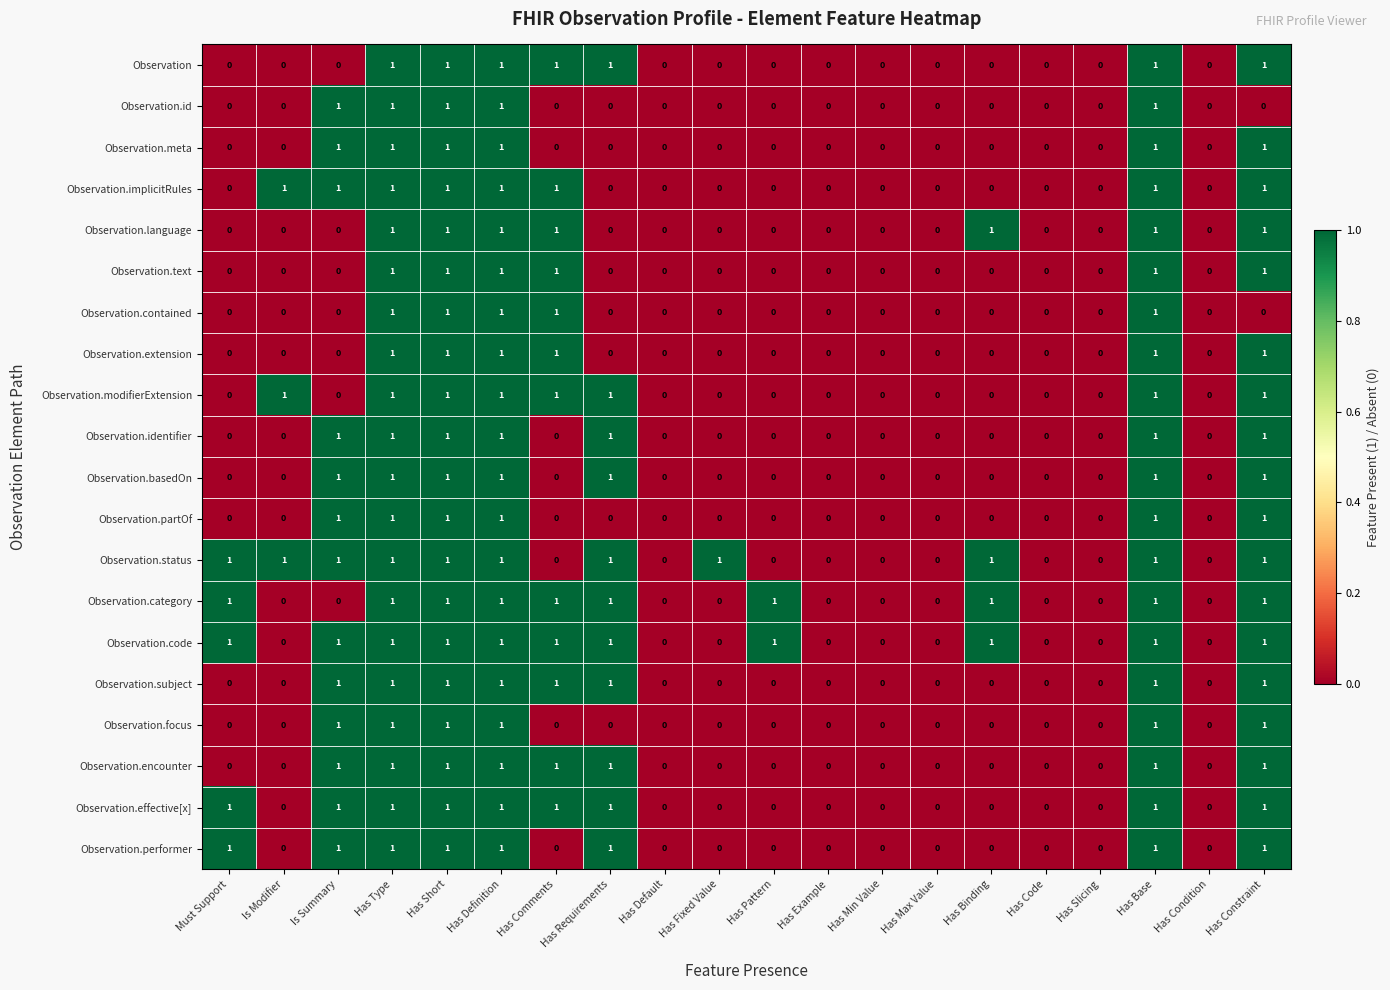

True or false: Observation.subject has a value of 1 at Has Comments.

True